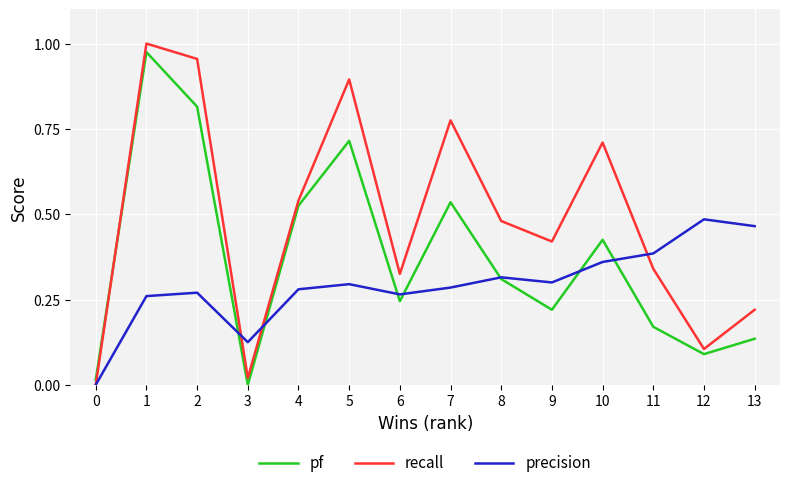

Does the chart display data point markers on the line(s)?

No